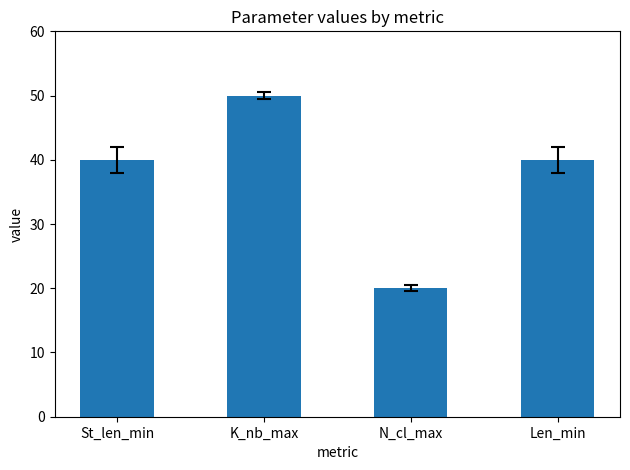

What is the difference between the second highest and minimum values?

20